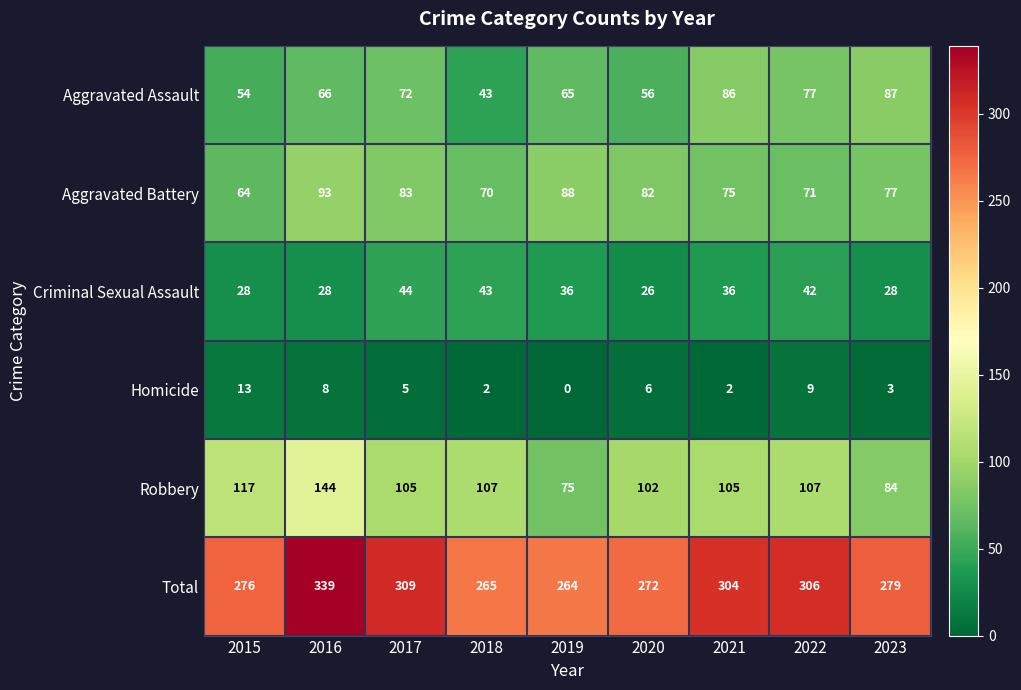

Is it true that Criminal Sexual Assault equals 43 at 2018?

True